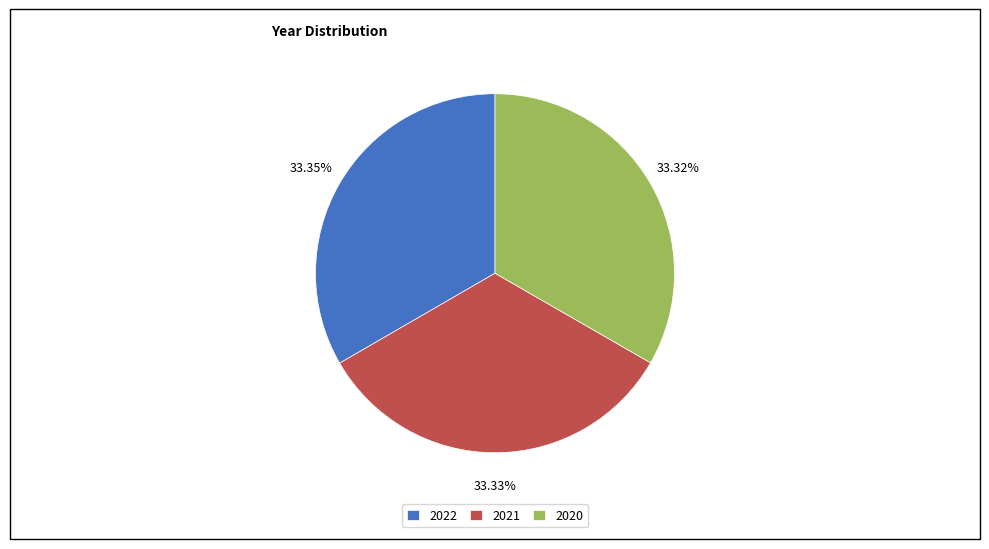

True or false: 2020 accounts for 21% of the total.

False